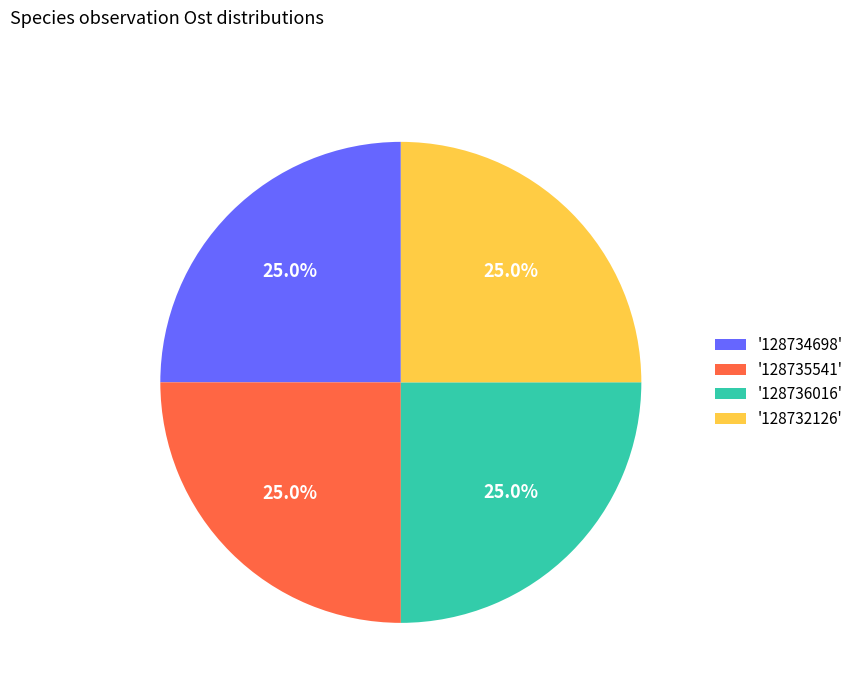

Is there any slice that represents more than half of the pie?

No